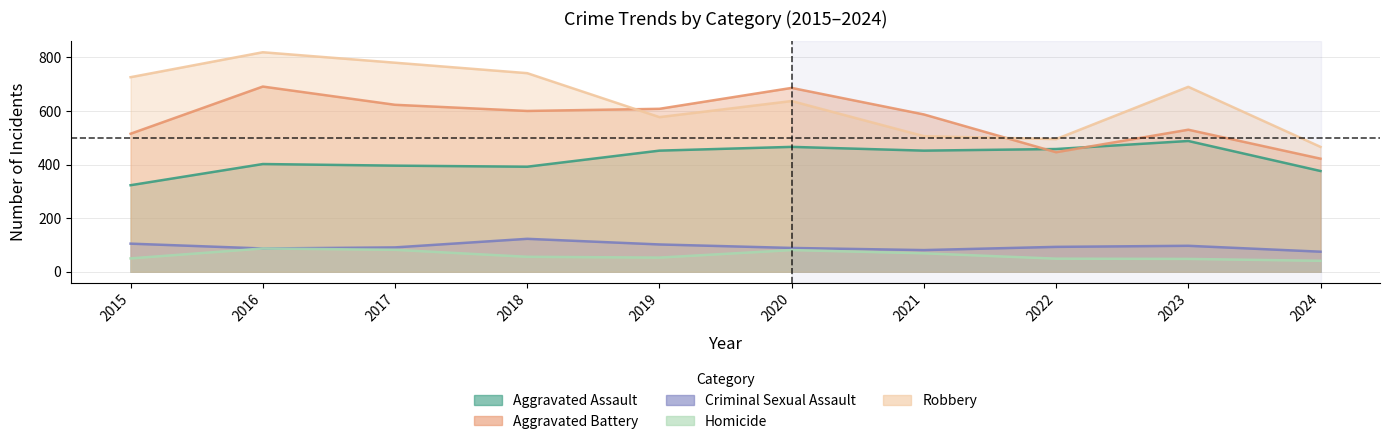

True or false: Aggravated Assault has more than 0 interior local peaks.

True